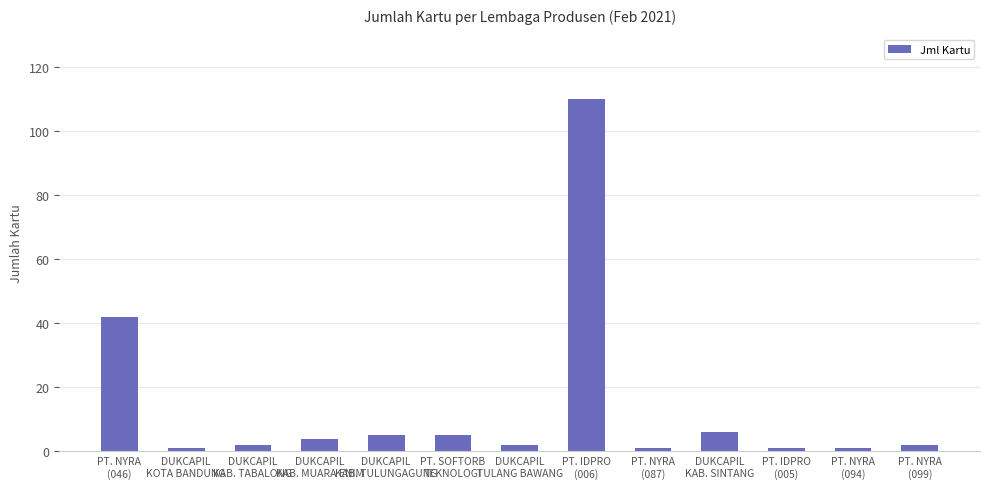

What is the maximum value shown in the chart?

110